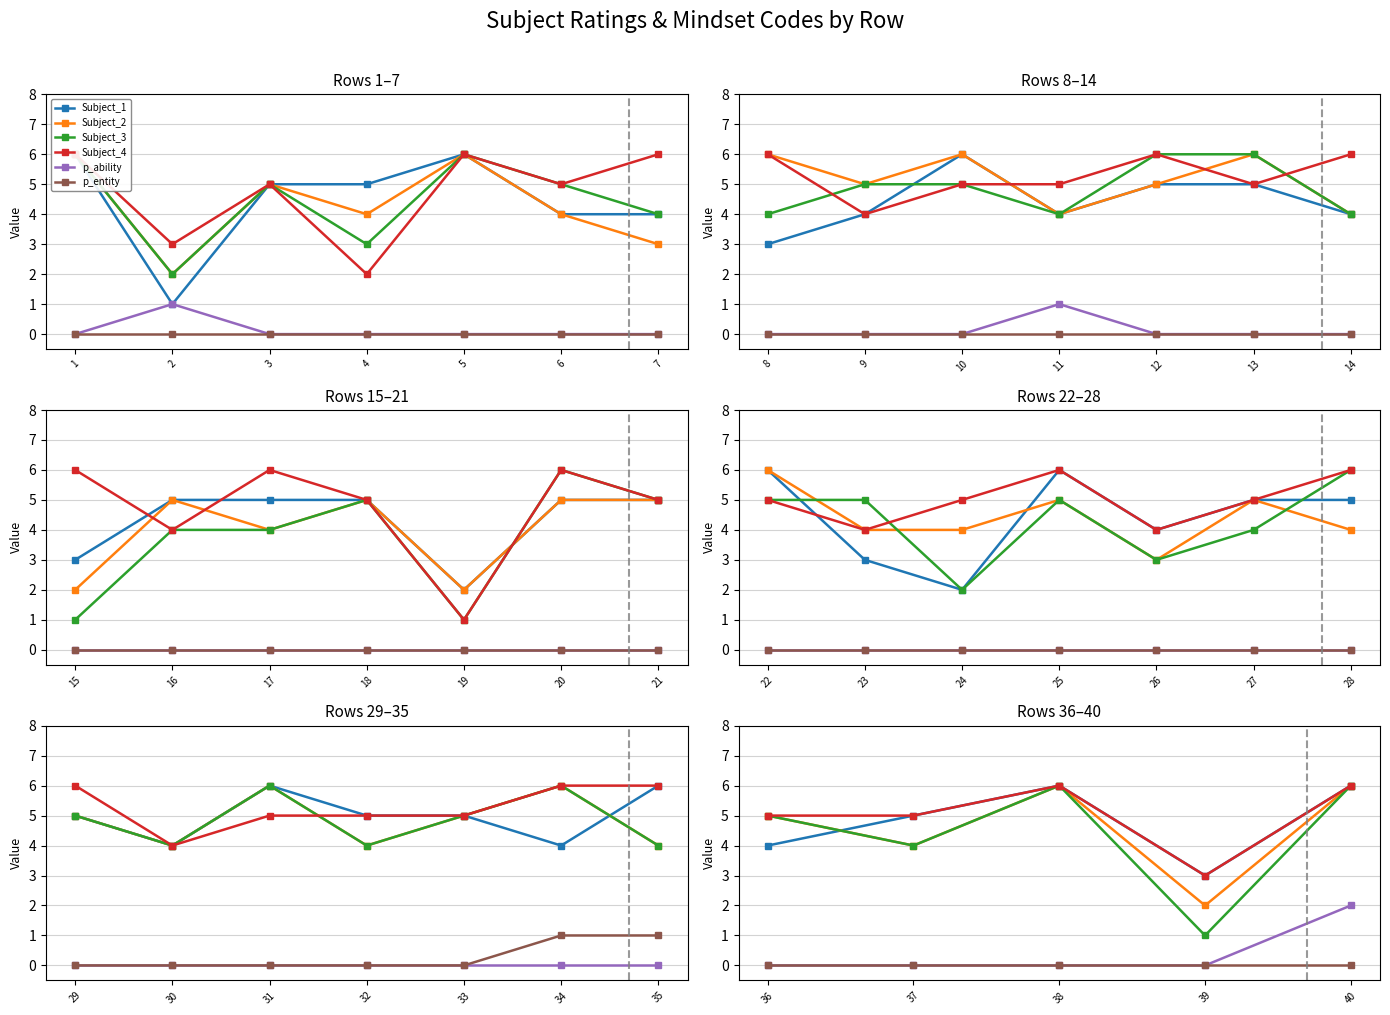

Is this an area chart (filled region under the line)?

No